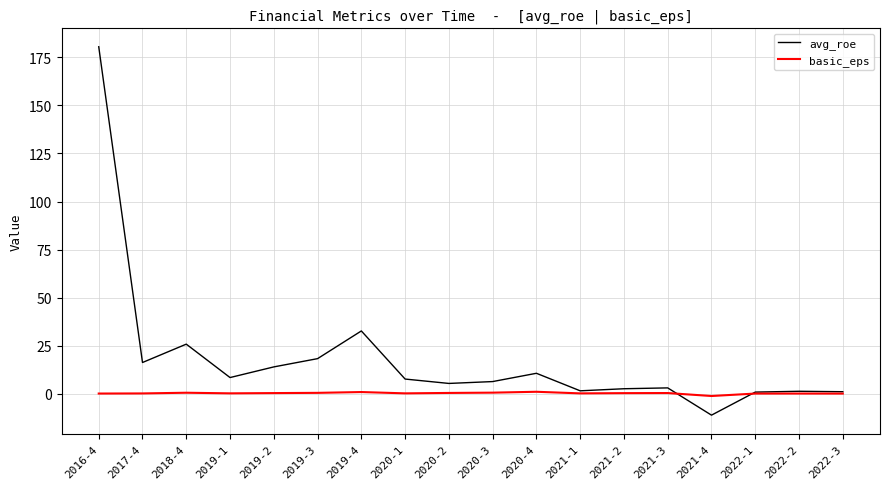

At which label does avg_roe reach its peak?

2016-4